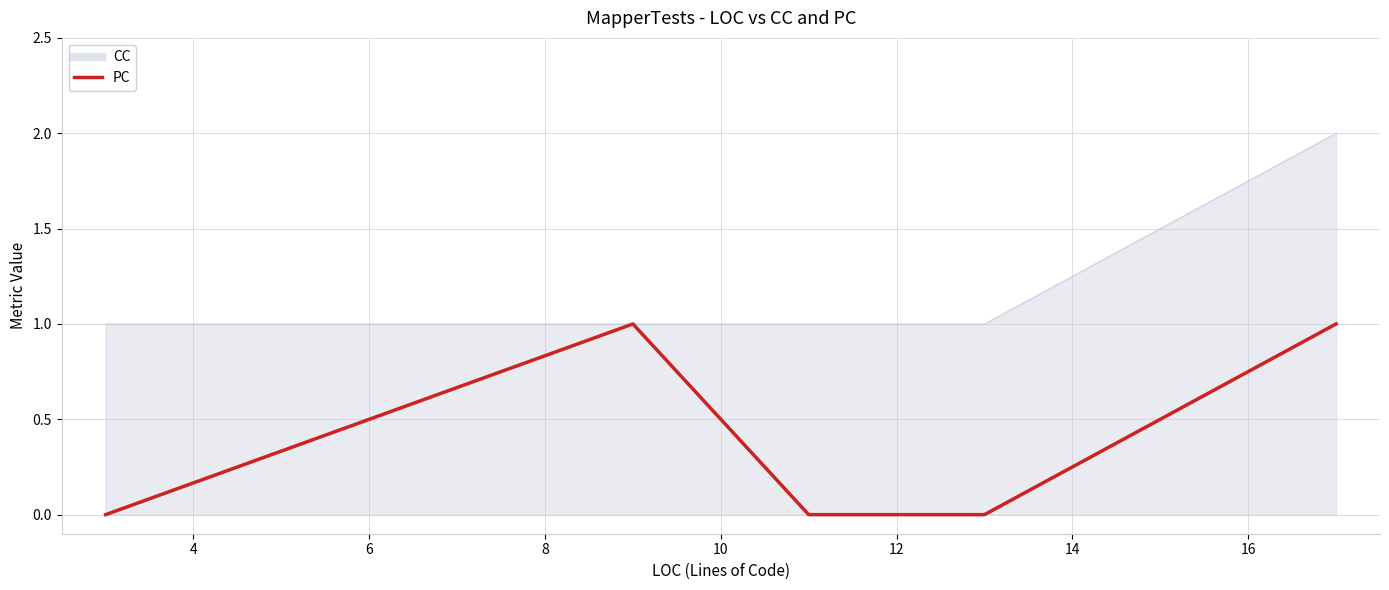

True or false: there are more than 1 points higher than both neighbors.

False